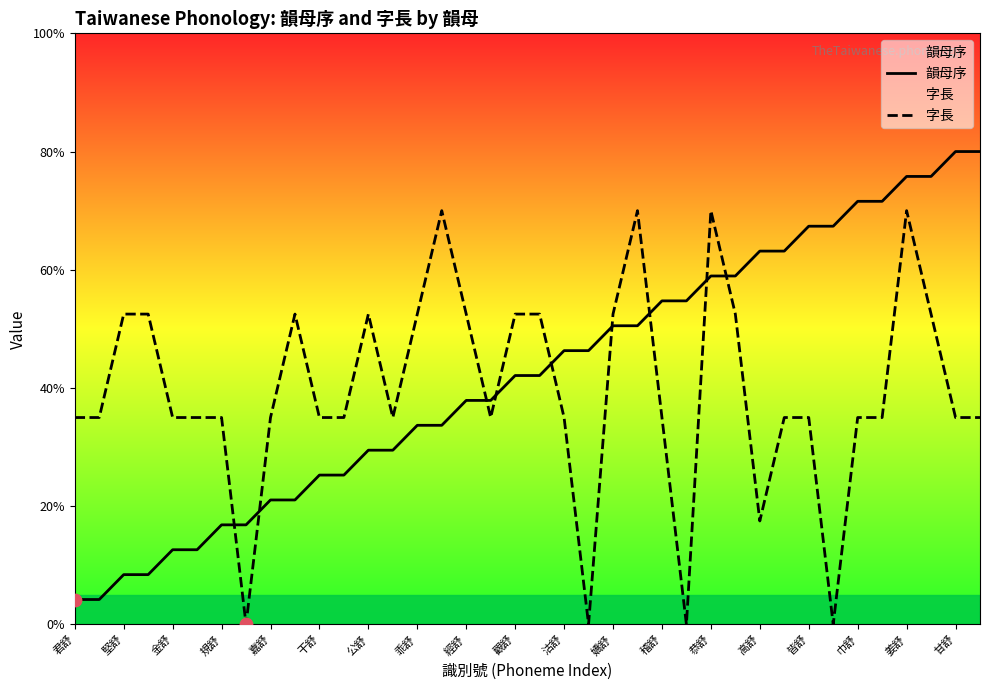

Which series has the largest total across all categories?

韻母序